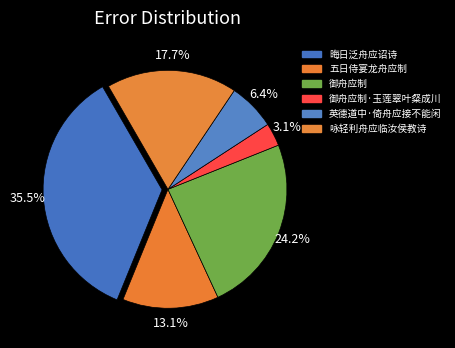

How many slices are in this pie chart?

6